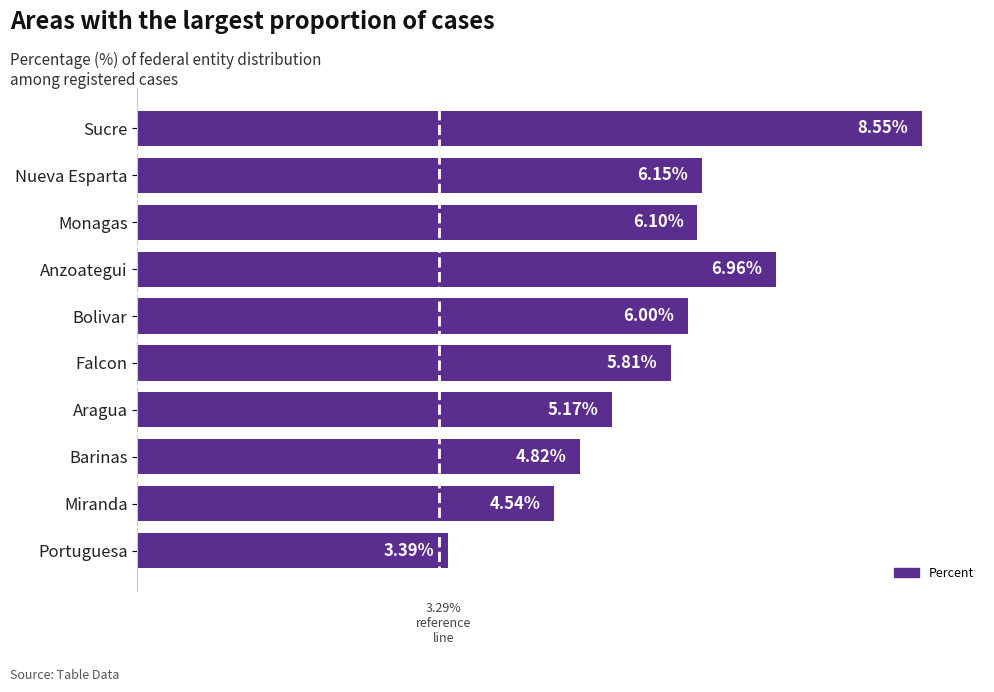

List the labels in order of value, largest first.

Sucre, Anzoategui, Nueva Esparta, Monagas, Bolivar, Falcon, Aragua, Barinas, Miranda, Portuguesa